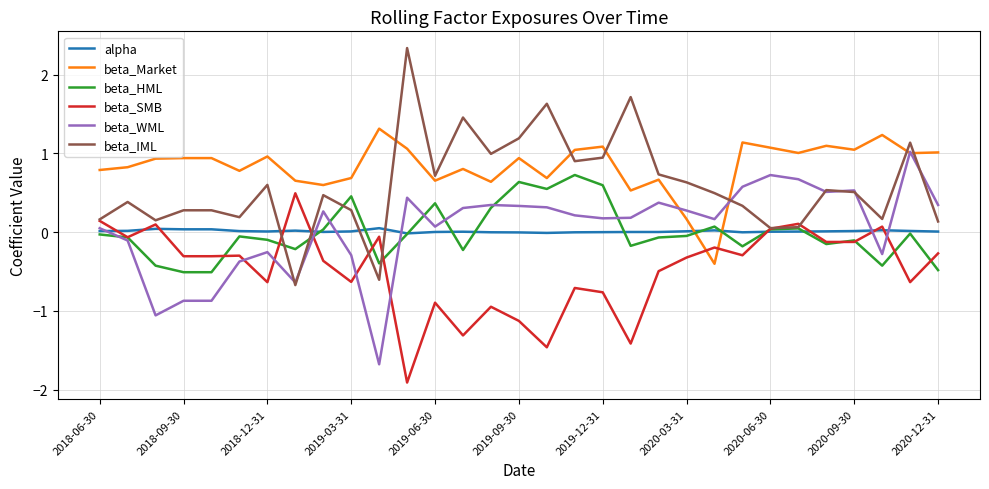

True or false: alpha and beta_Market cross at least once.

True